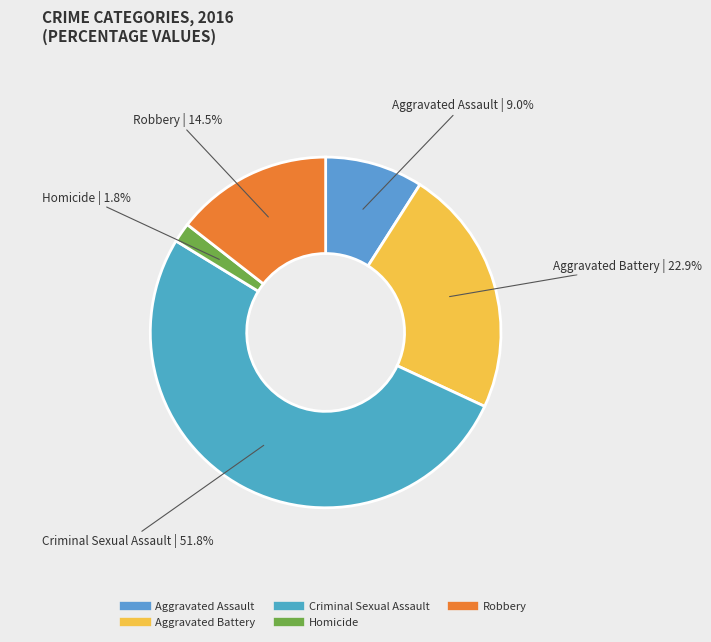

To the nearest percent, what is the average slice percentage?

20%